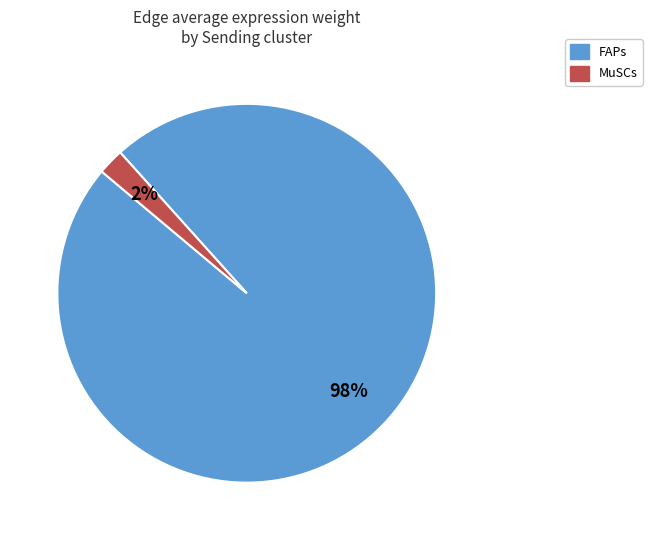

Which has a higher value, MuSCs or FAPs?

FAPs